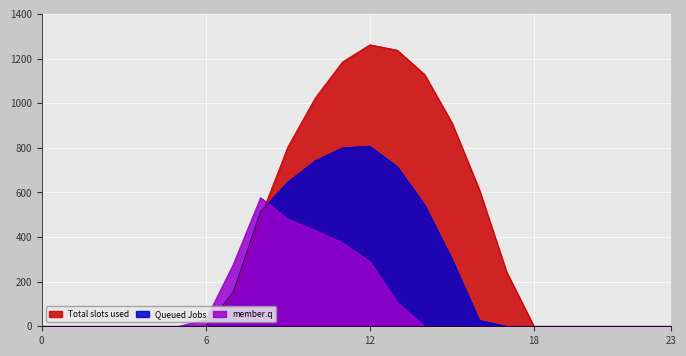

True or false: row_0.0 and row_0.2 intersect in this chart.

True